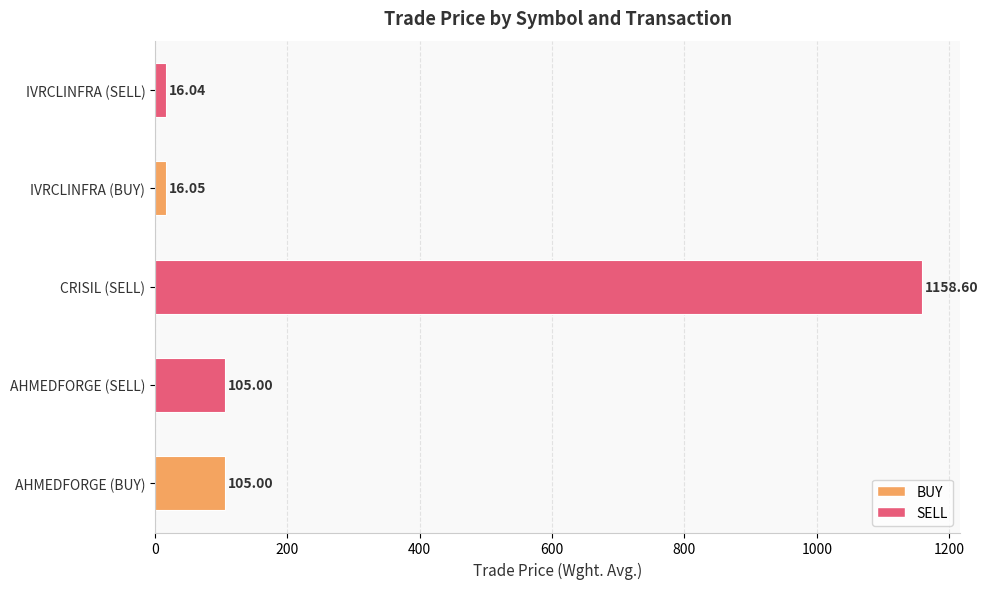

What is the change in value from AHMEDFORGE (SELL) to IVRCLINFRA (SELL)?

-89.0